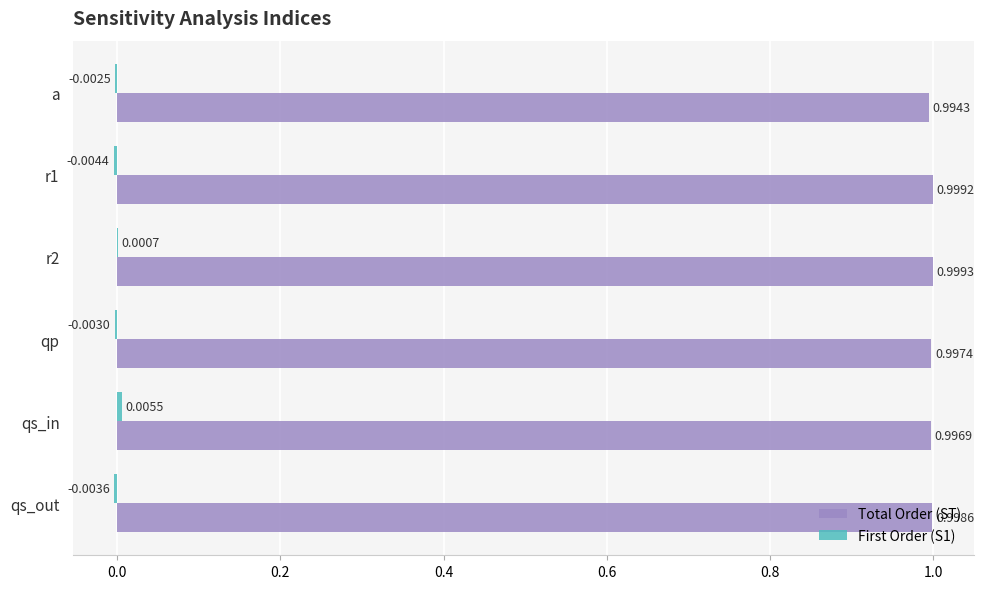

What is the sum of all Total Order (ST) values?

6.0